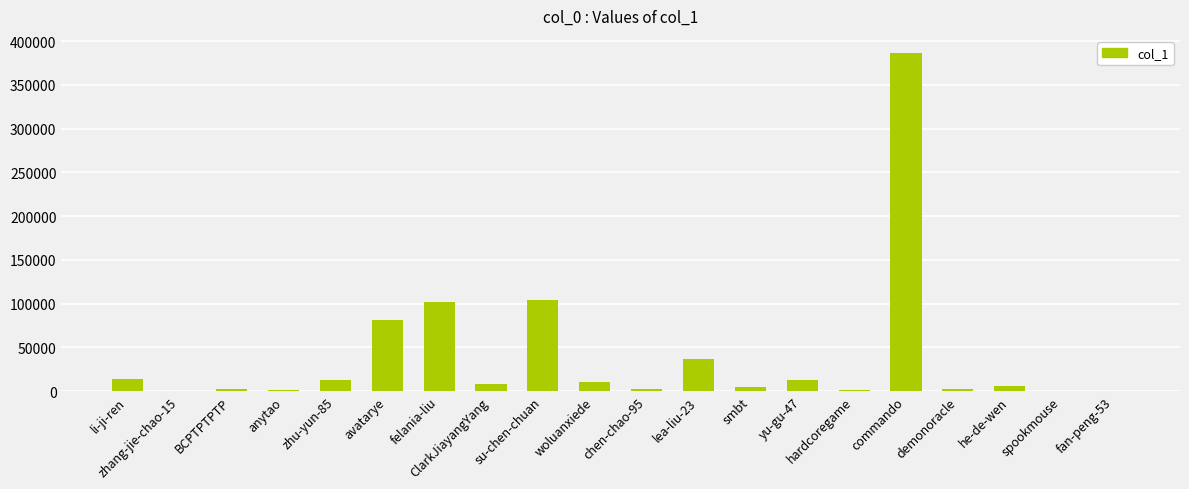

What is the ratio of the value at demonoracle to the value at zhu-yun-85?

0.2